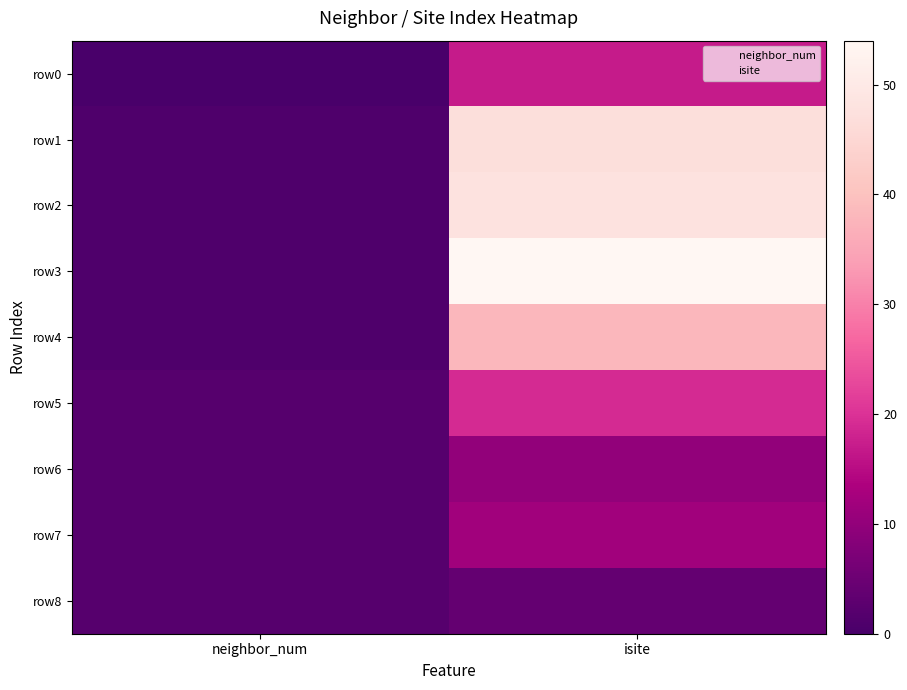

Which series has the largest total across all categories?

row3